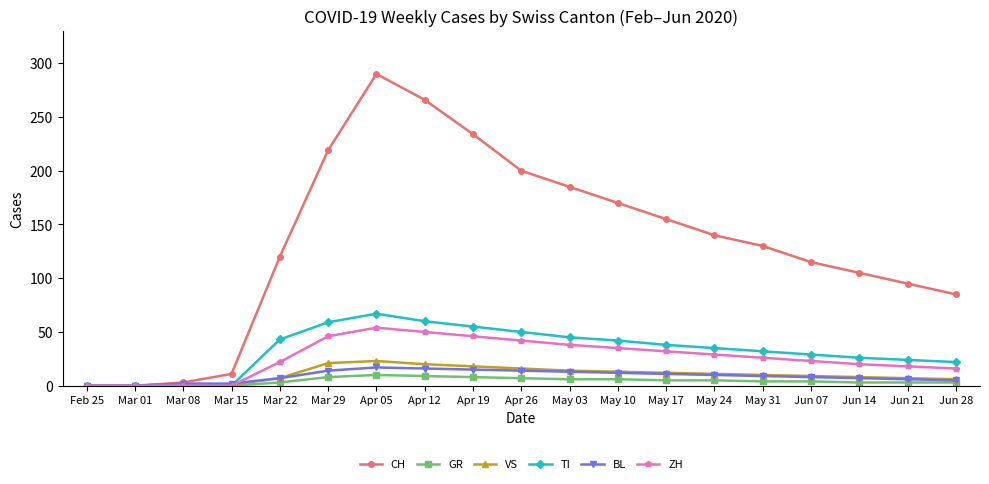

What is the average value of the TI series?

33